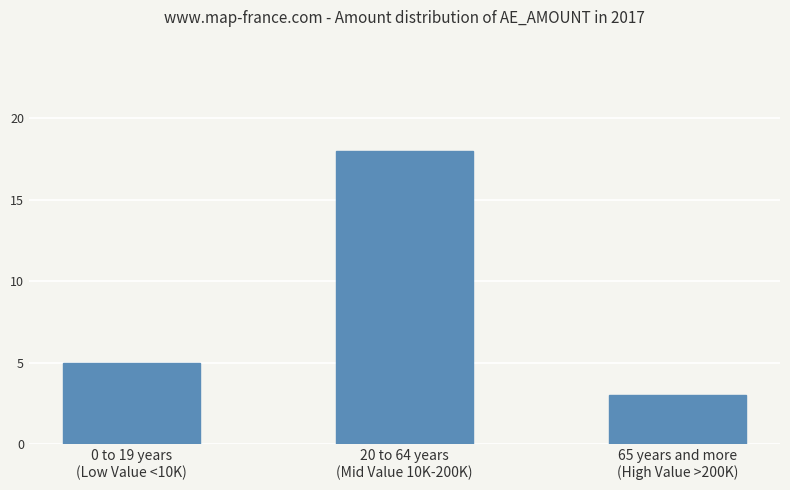

True or false: the data shows 5 at 0 to 19 years
(Low Value <10K).

True